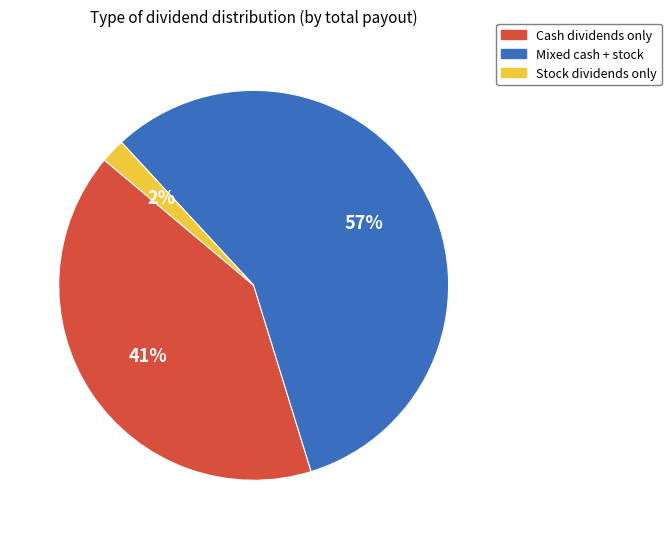

To the nearest percent, what is the average slice percentage?

33%